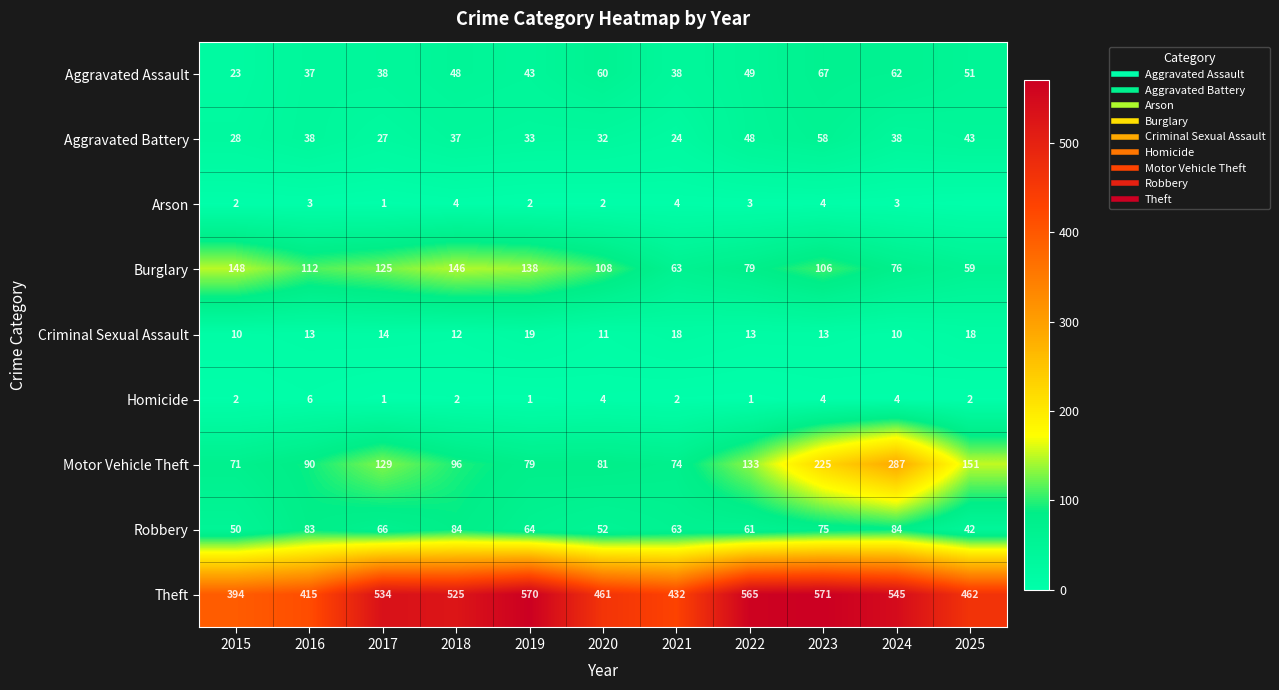

The value of Homicide at 2021 is 2. True or false?

True